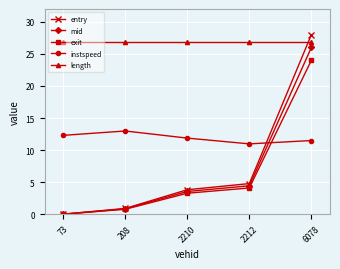

What is the sum of the mid values at 208 and 2212?

5.3